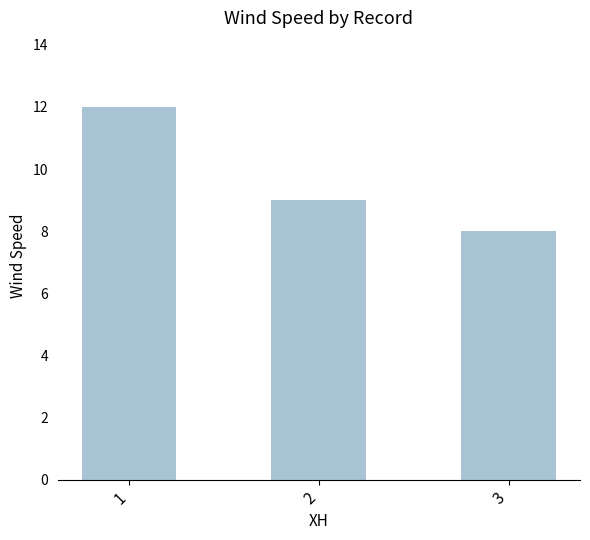

What is the value of the 1st bar from the left?

12